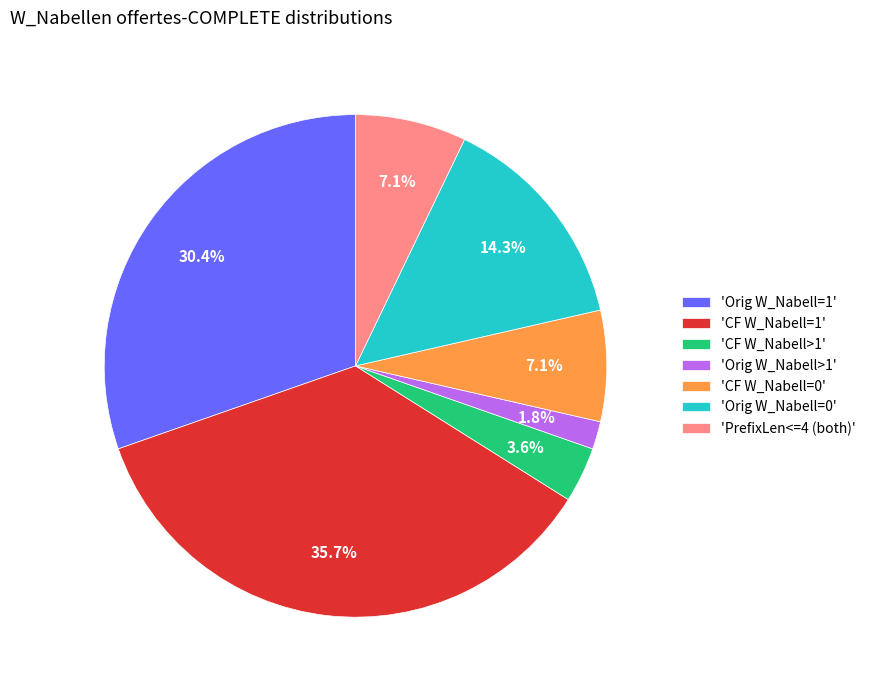

To the nearest percent, what is the average slice percentage?

14%